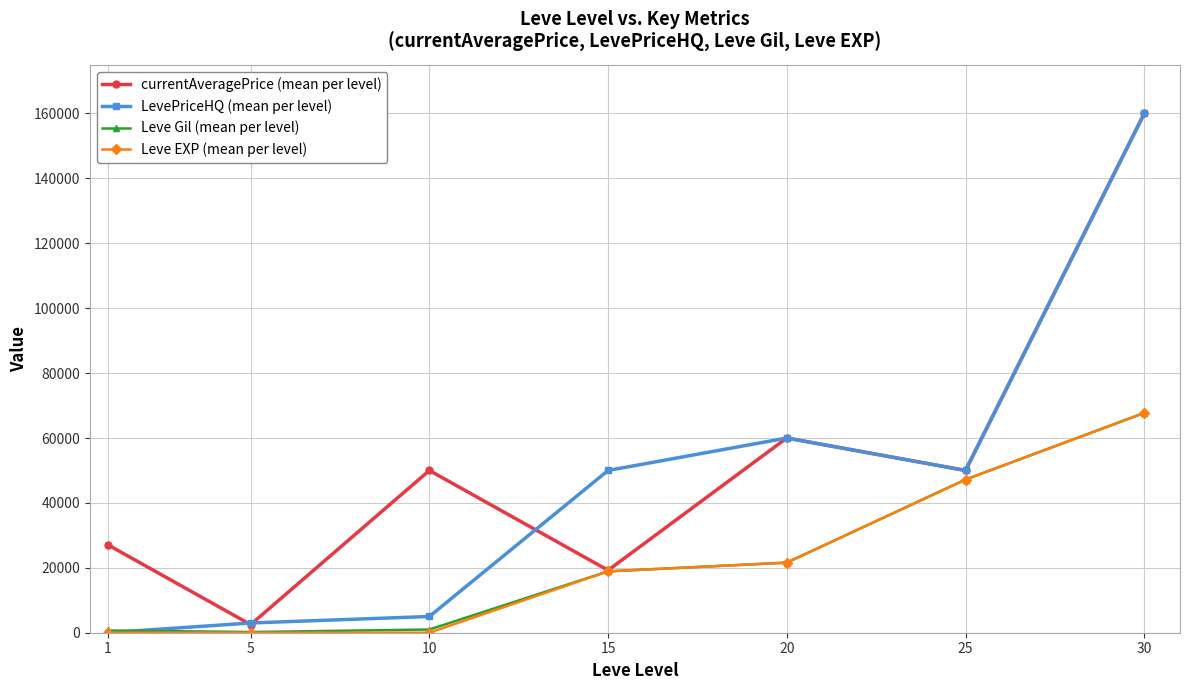

How many lines are shown in the chart?

4